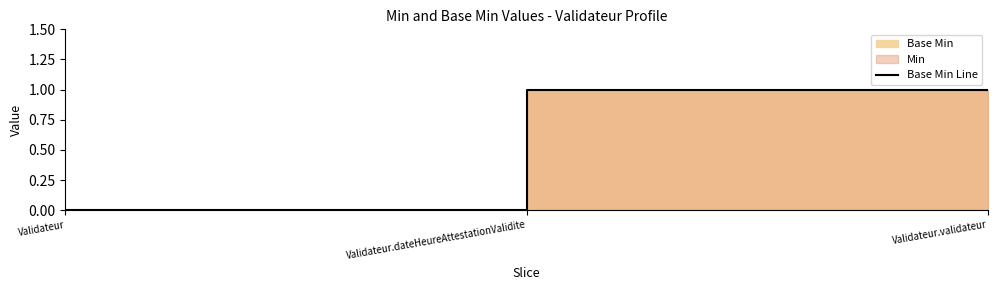

How many categories are shown in the chart?

3